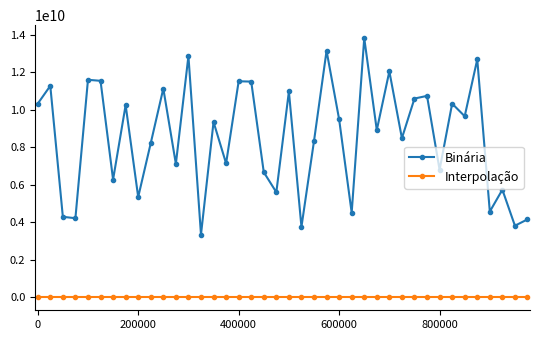

What is the value of the Binária point at the 3rd from the left?

4295761540.2